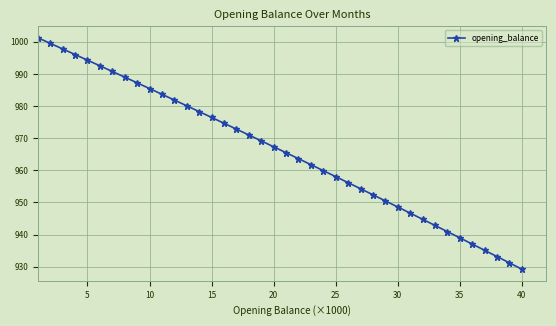

True or false: the data has more than 0 interior local peaks.

False